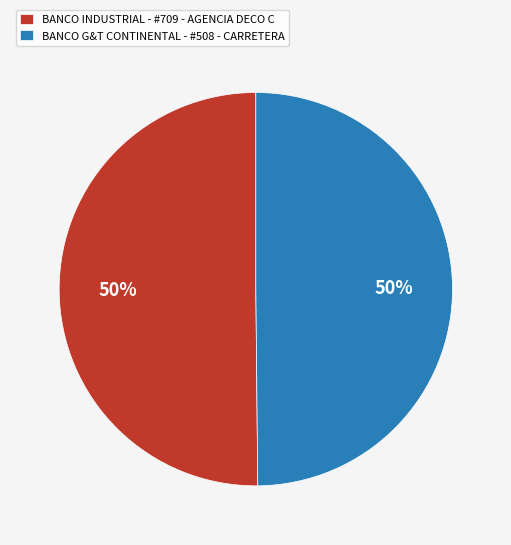

True or false: BANCO INDUSTRIAL - #709 - AGENCIA DECO C accounts for 50% of the total.

True